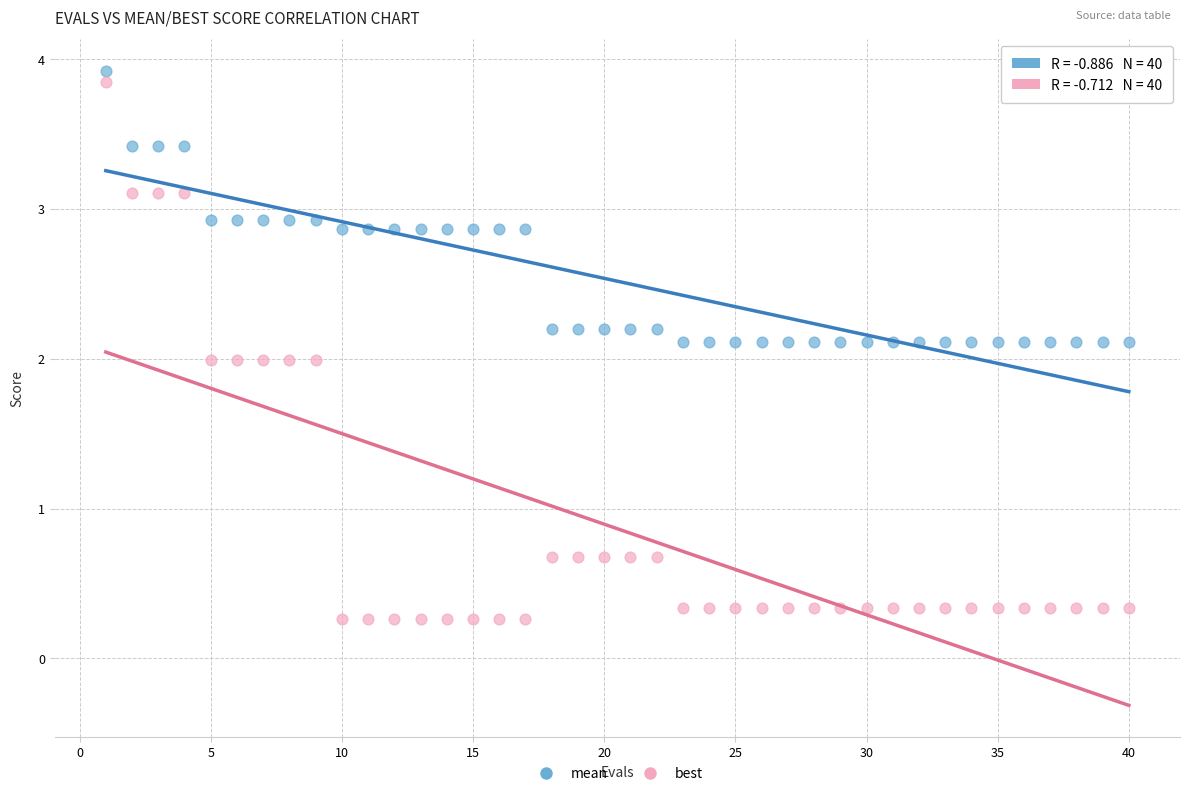

Which series has the widest spread of Y values?

best